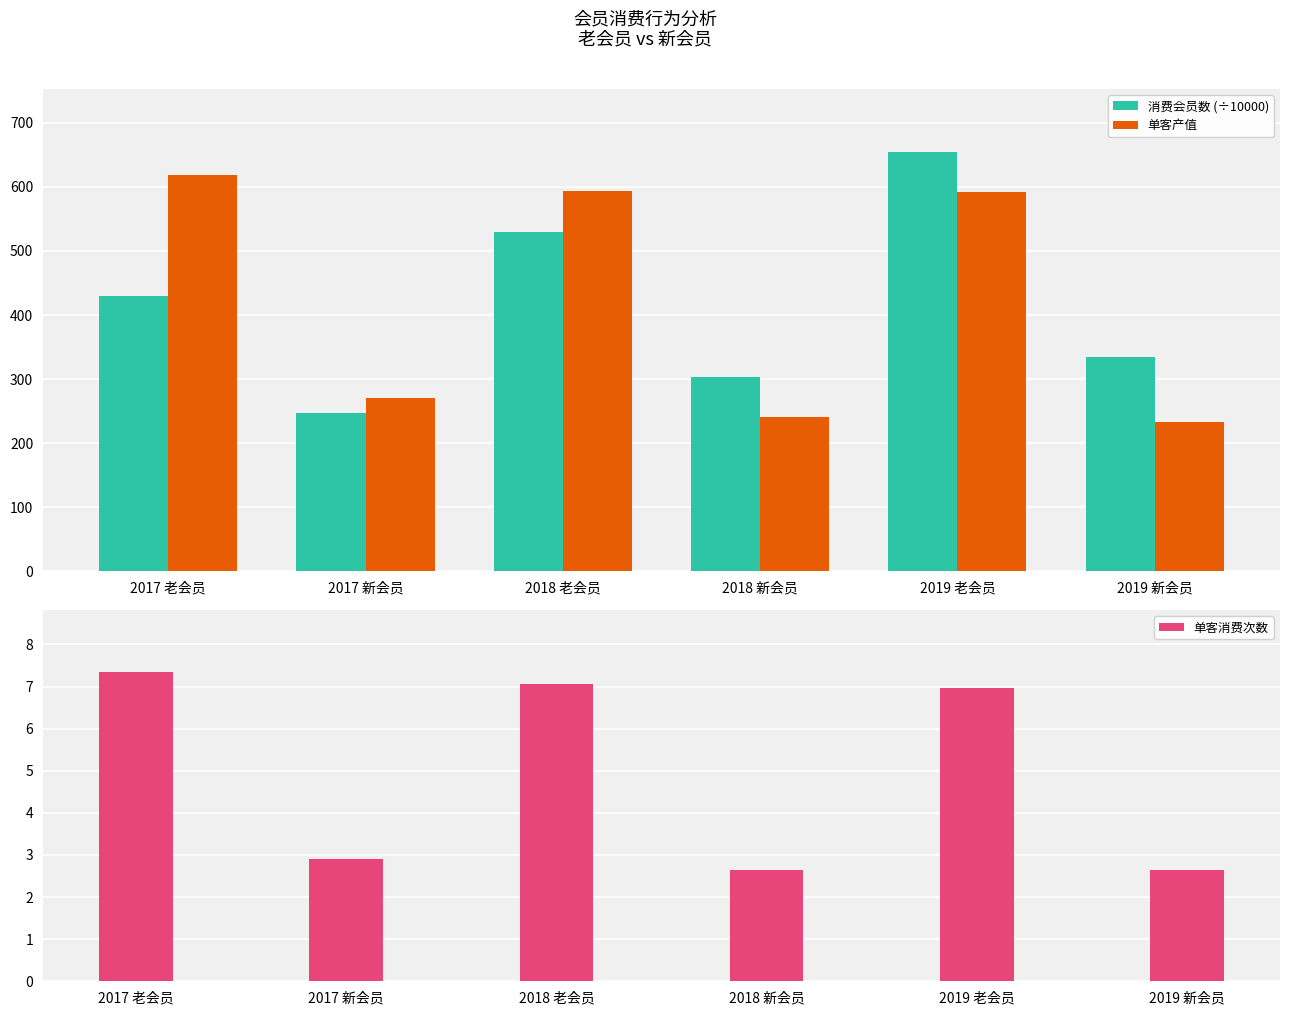

How many data points does each series have?

6